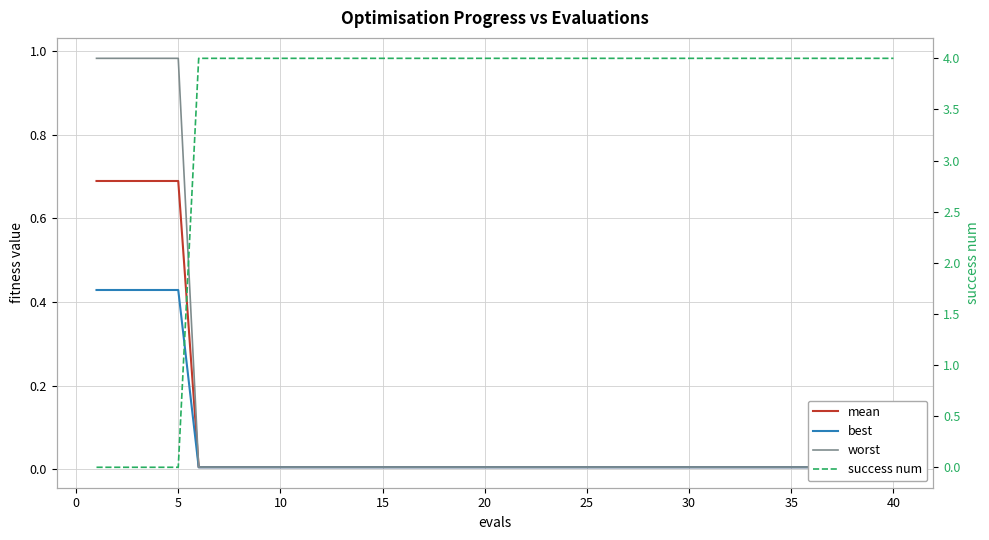

What is the highest value of the mean series?

0.7